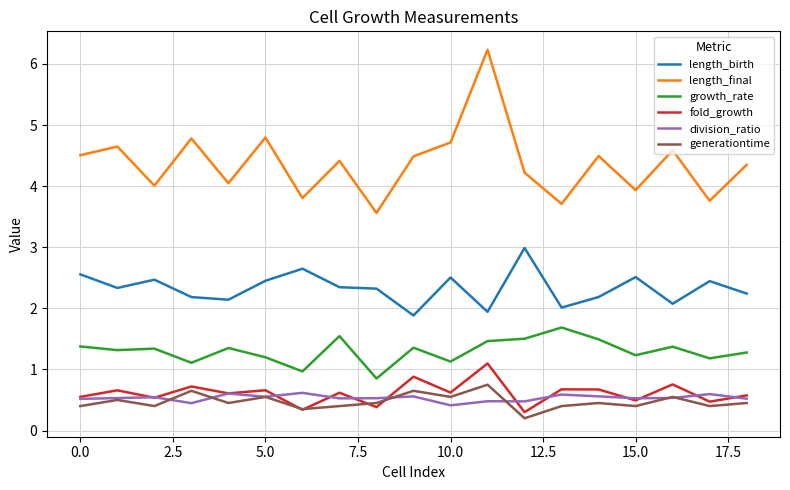

Which series has the largest total across all categories?

length_final